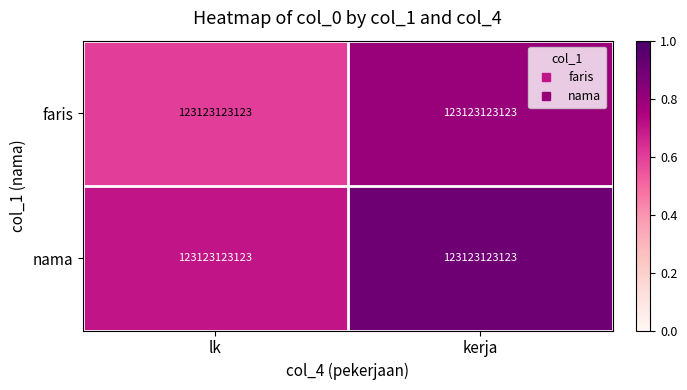

Between lk and kerja, which is larger?

kerja